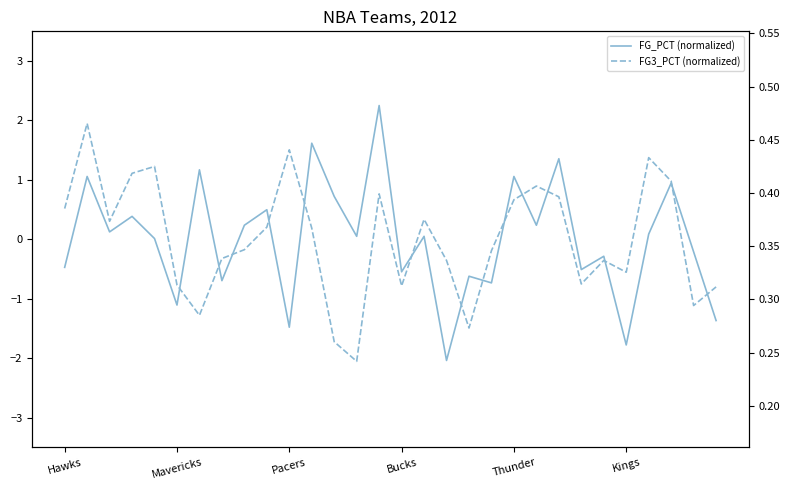

Which category has the lowest value in the FG3_PCT (normalized) series?

13